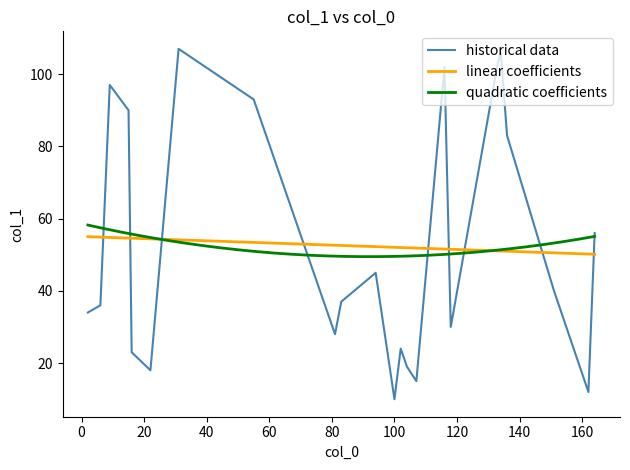

What is the difference between the values at 81 and 94?

17